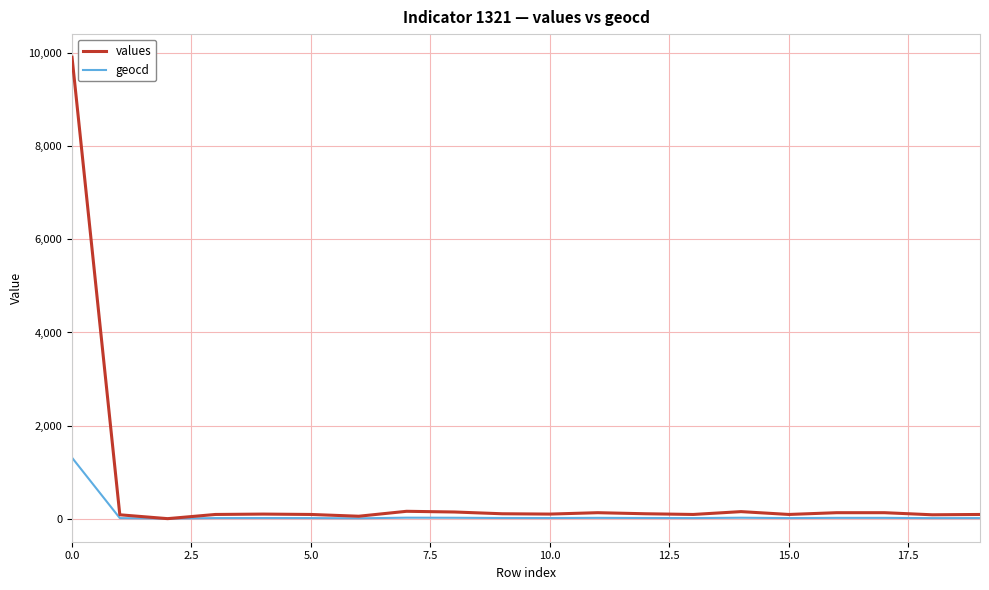

Which series has the largest total across all categories?

values